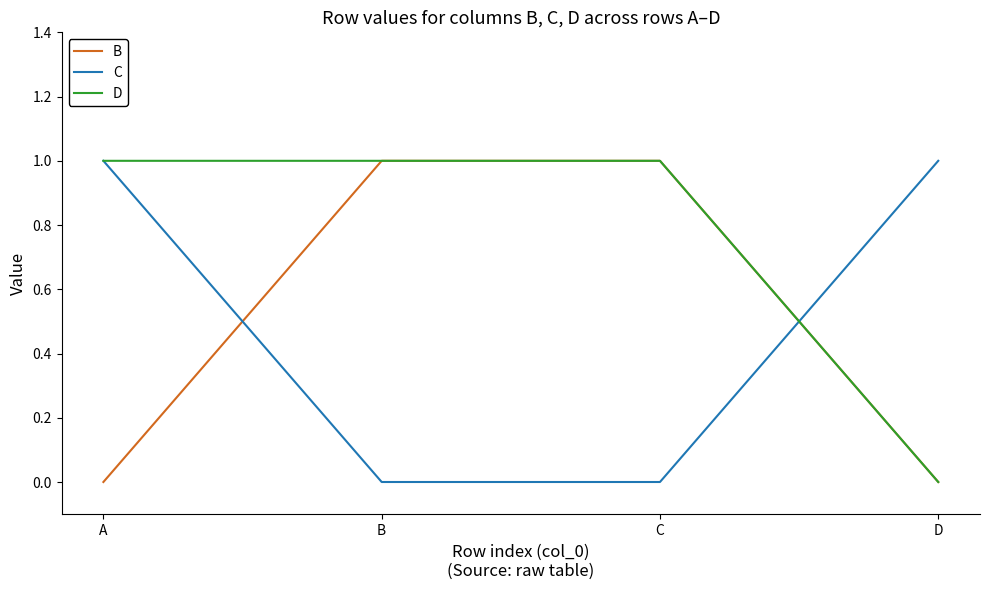

Reading left to right, what are all the values shown in this chart?

B: A=0	B=1	C=1	D=0
C: A=1	B=0	C=0	D=1
D: A=1	B=1	C=1	D=0